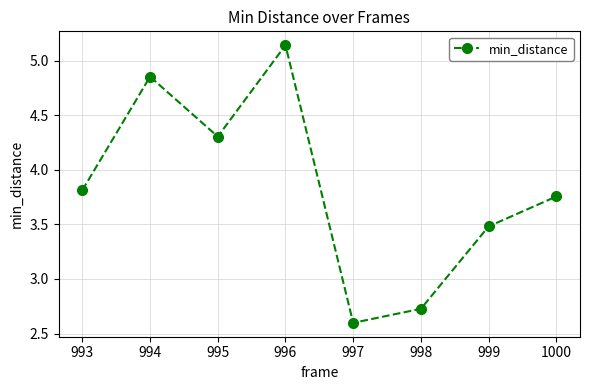

Between 995 and 993, which is larger?

995